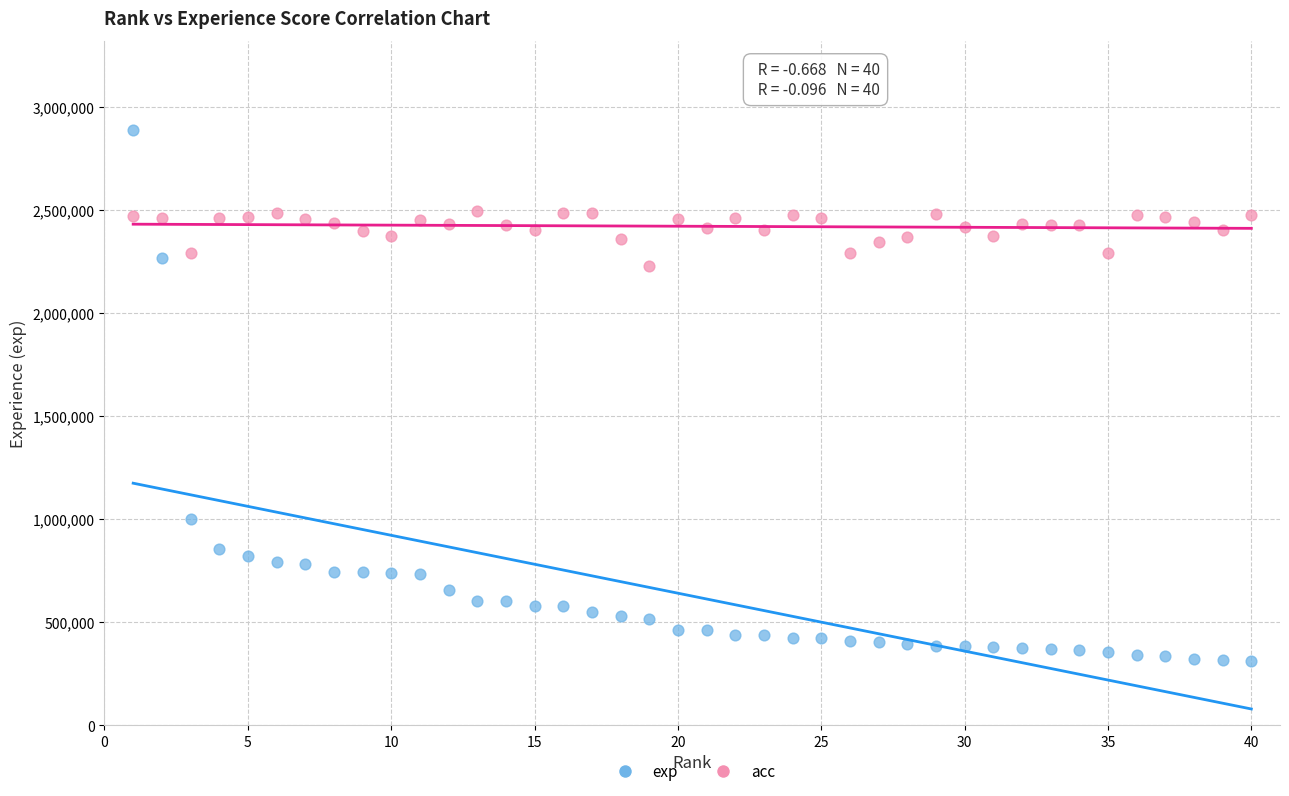

Across all data points, what is the range of X values (max minus min)?

39